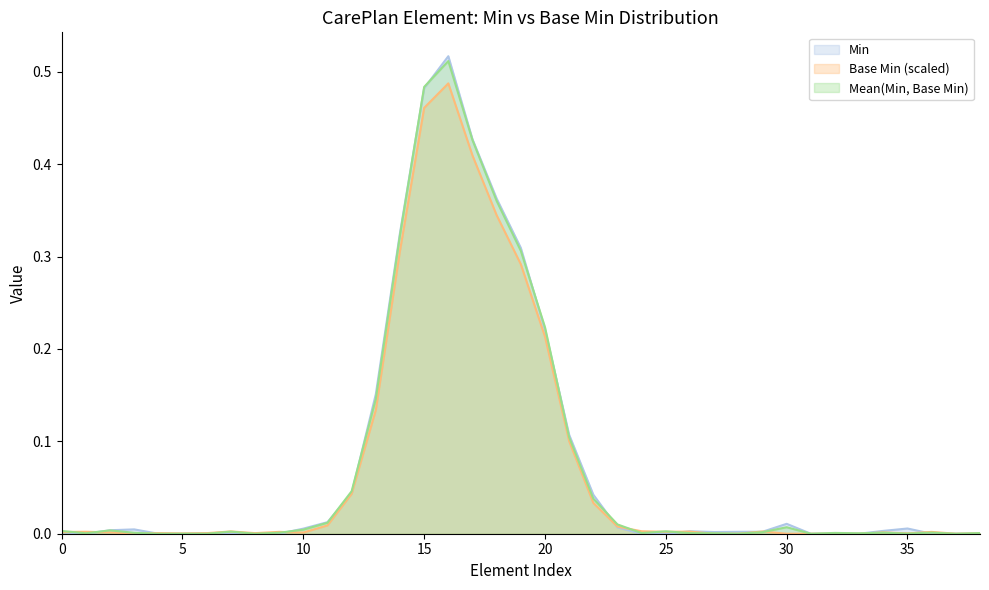

List the series in order of their peak value, lowest first.

Base Min (scaled), Mean(Min, Base Min), Min